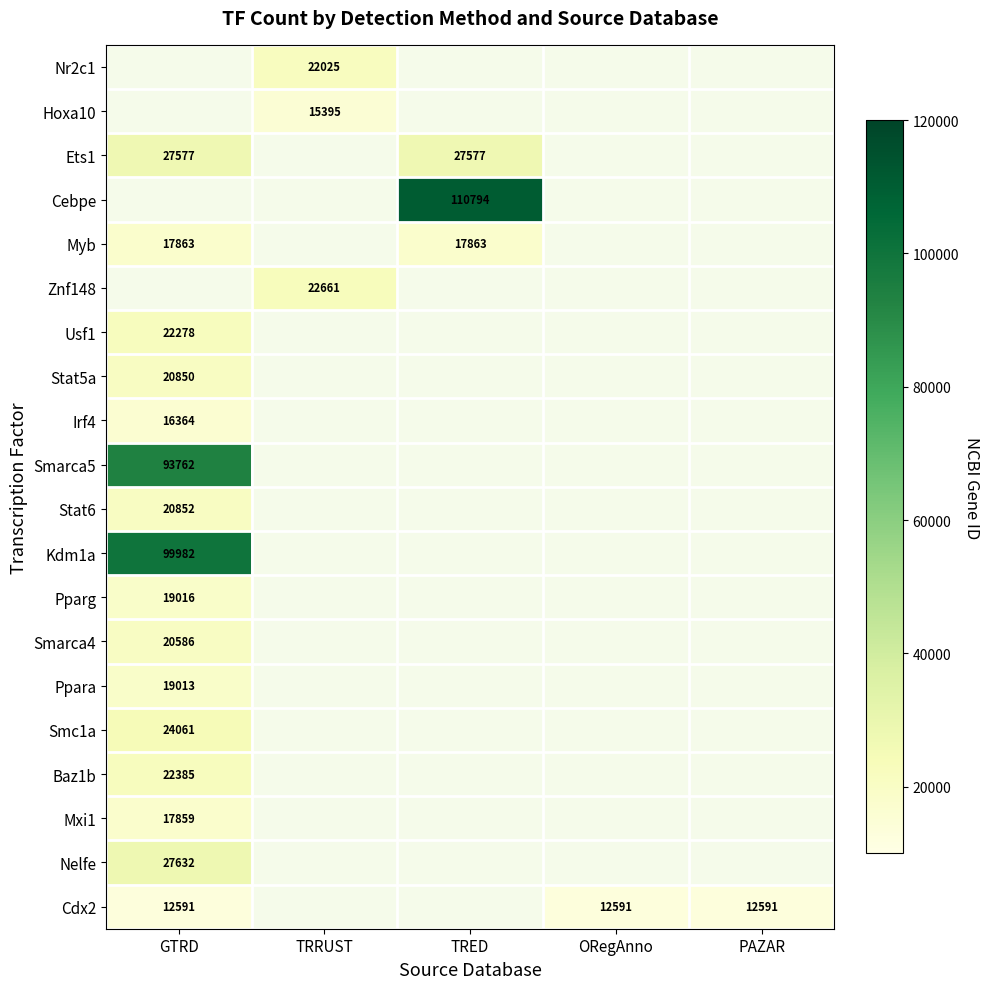

Which has a higher value, TRED or PAZAR?

PAZAR